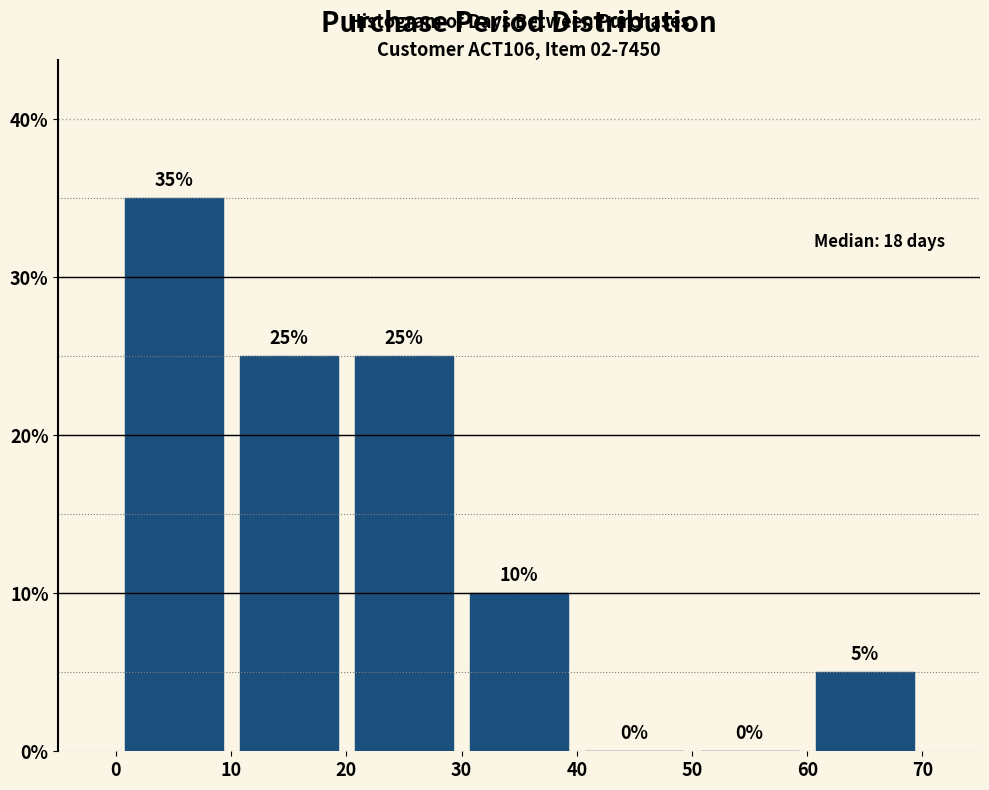

Over which range of the x-axis is the bar tallest?

0 to 10